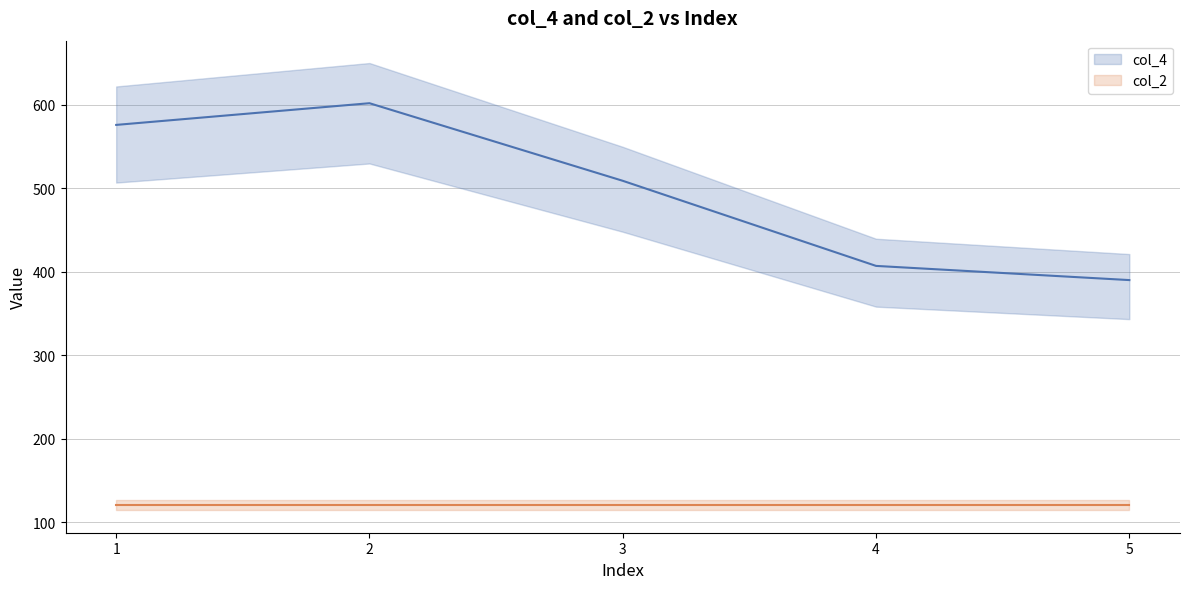

Is it true that the value at 1 is 576?

True